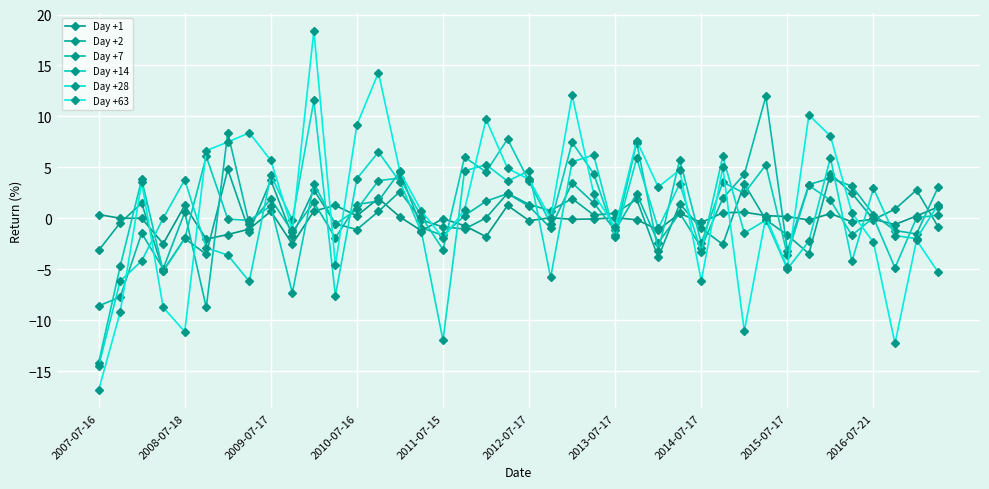

Count the number of data series in this chart.

6